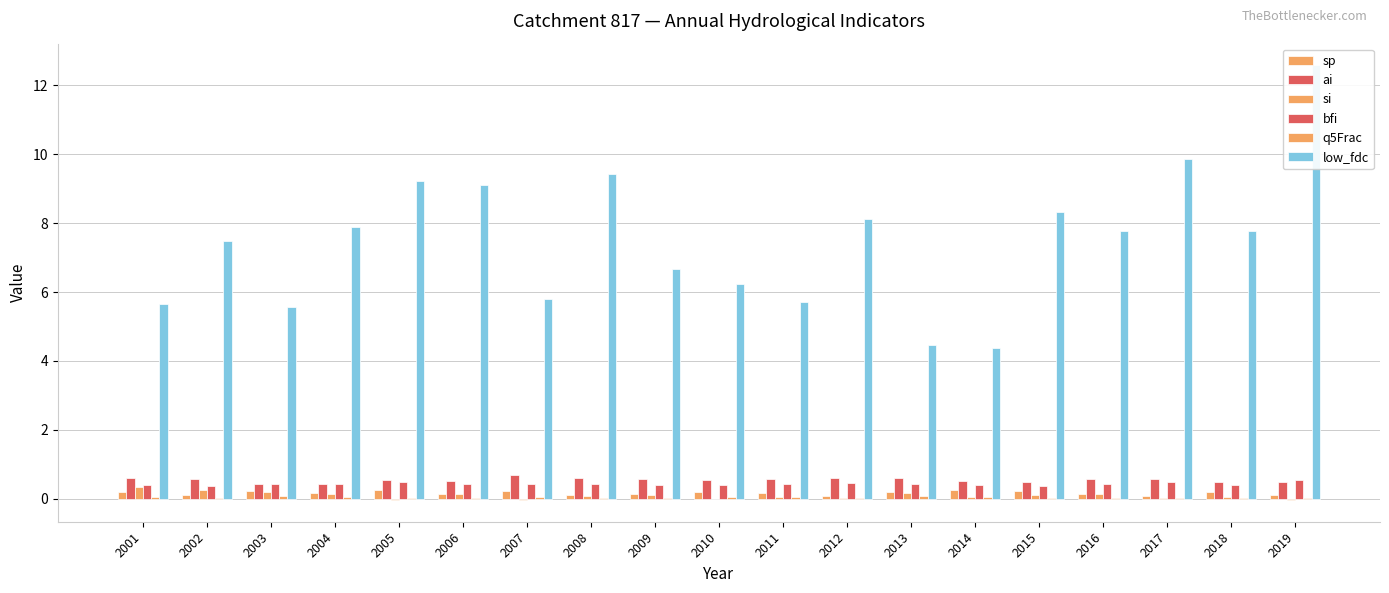

How many series are shown in this chart?

6